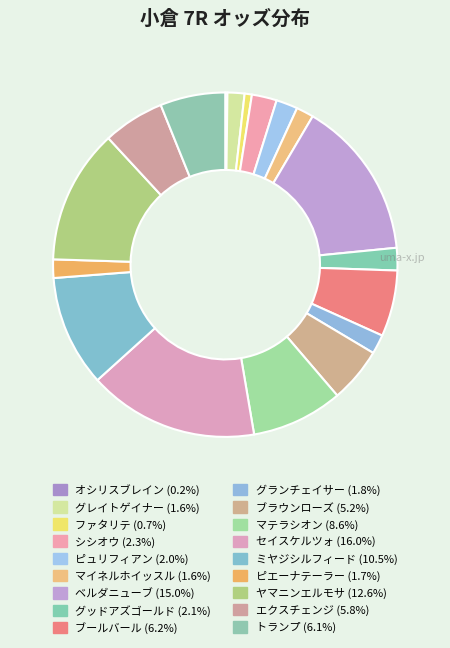

How many slices are in this pie chart?

18